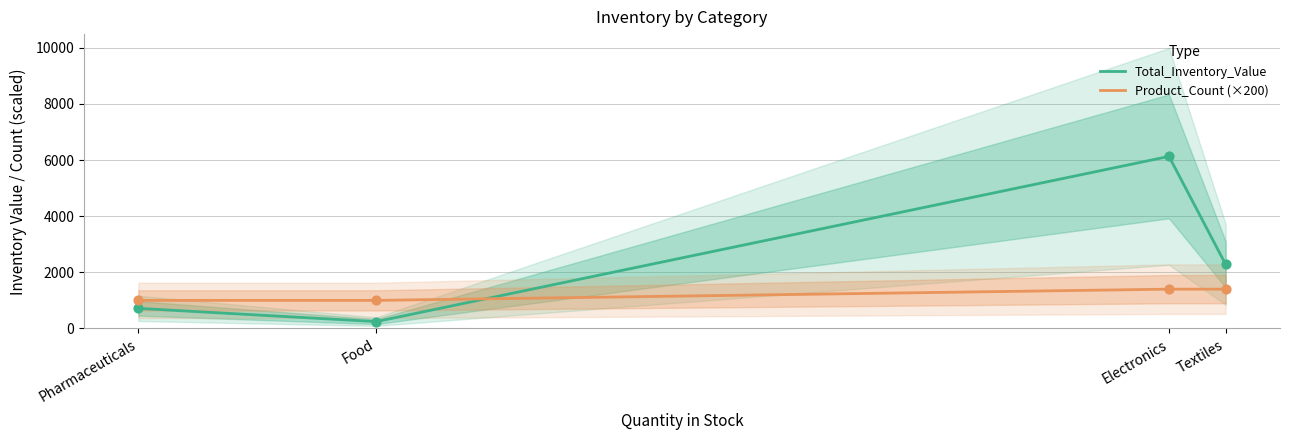

What are all the series names shown in the legend?

Total_Inventory_Value, Product_Count (×200)